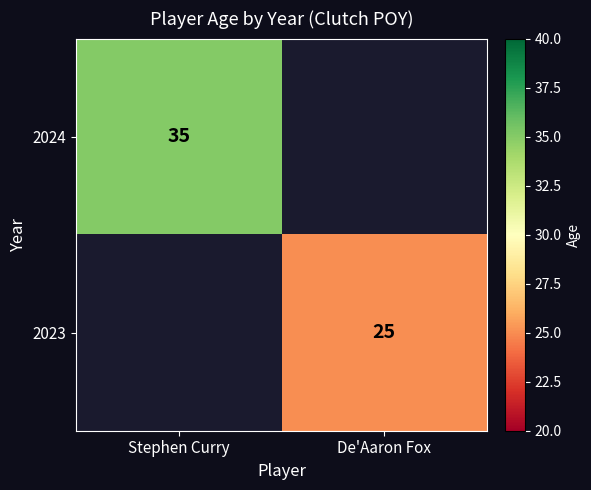

Is it true that 2024 equals 35 at Stephen Curry?

True